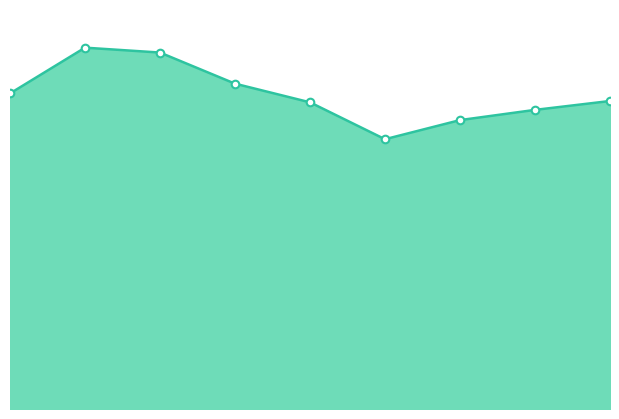

Is the value of Total line at 6 greater than the value of Total markers at 6?

No